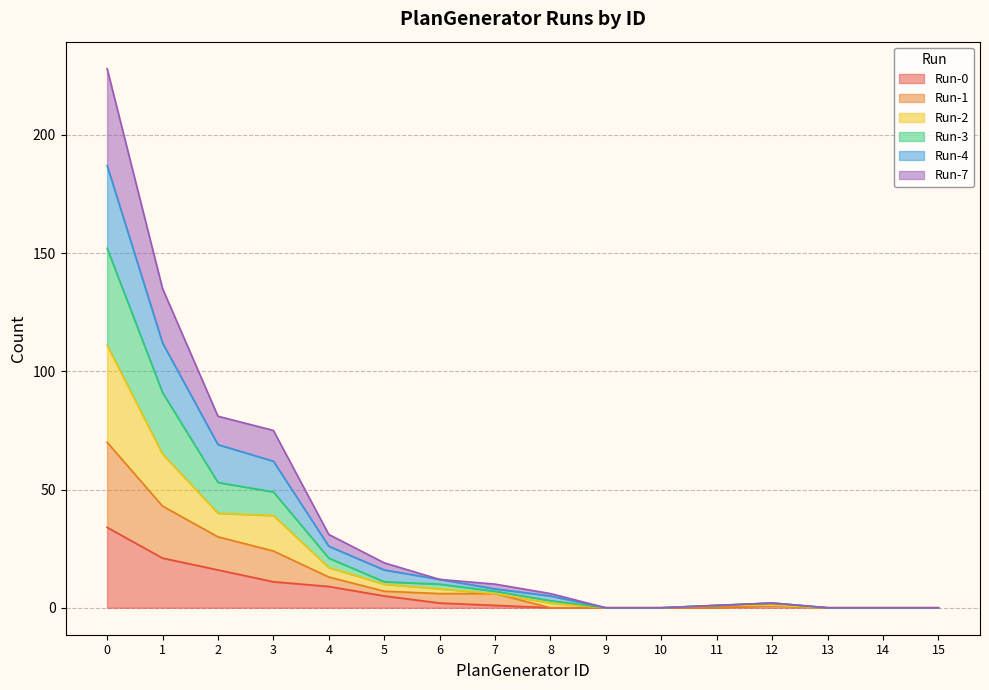

What is the sum of all Run-0 values?

100